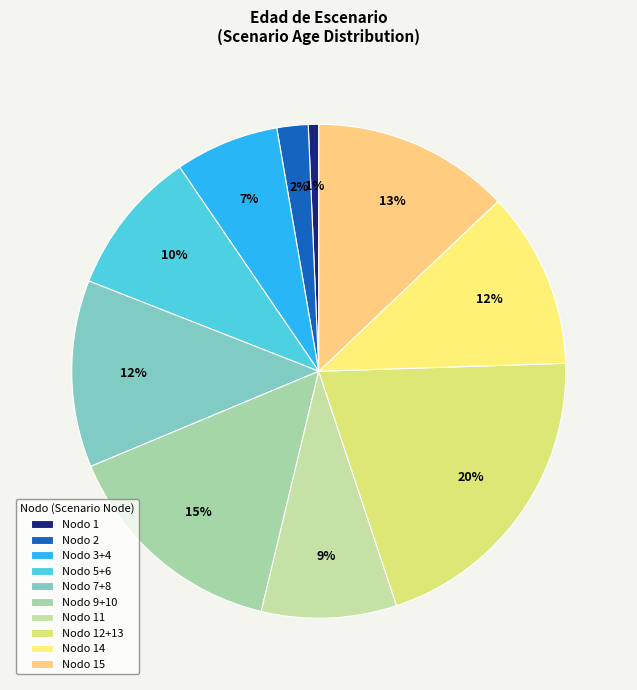

How many slices are in this pie chart?

10